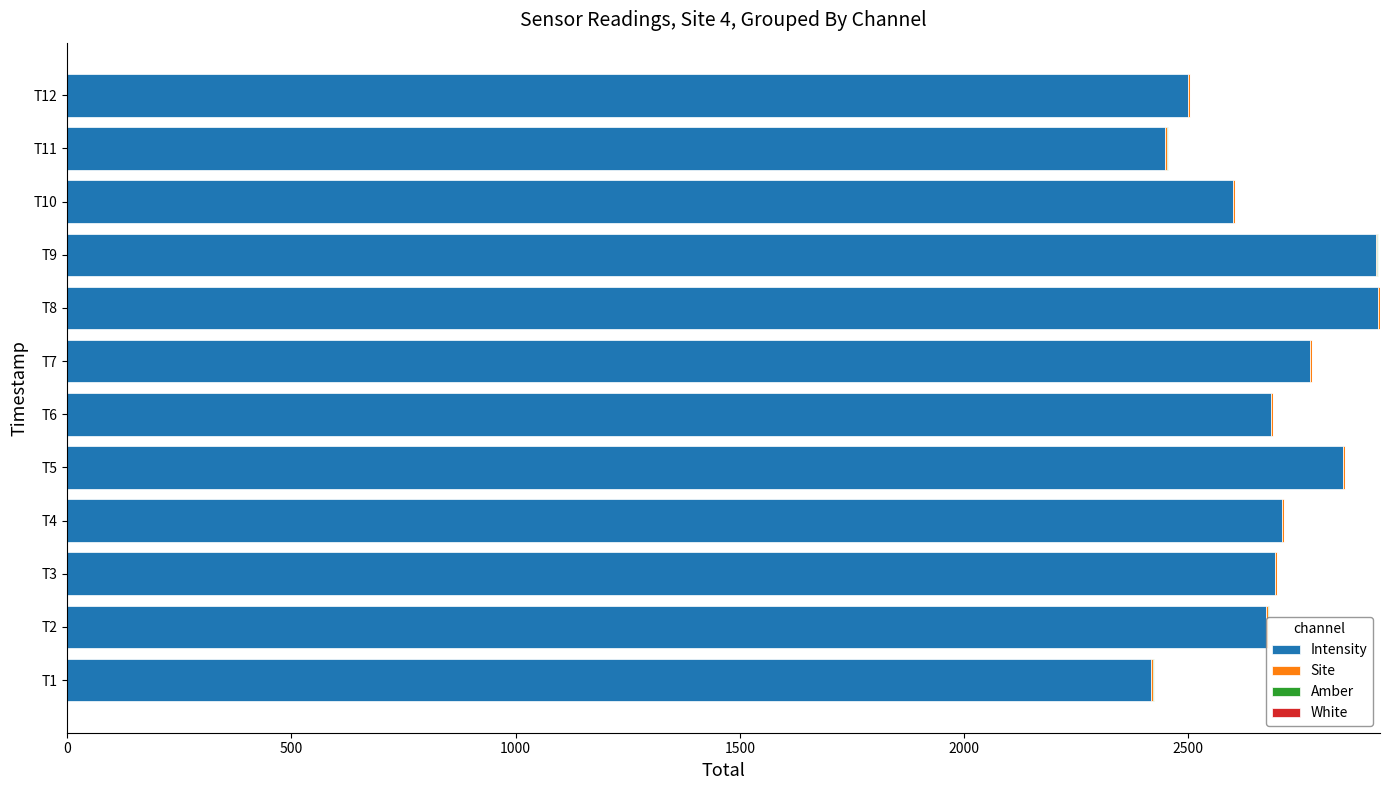

What is the highest value of the Intensity series?

2922.2